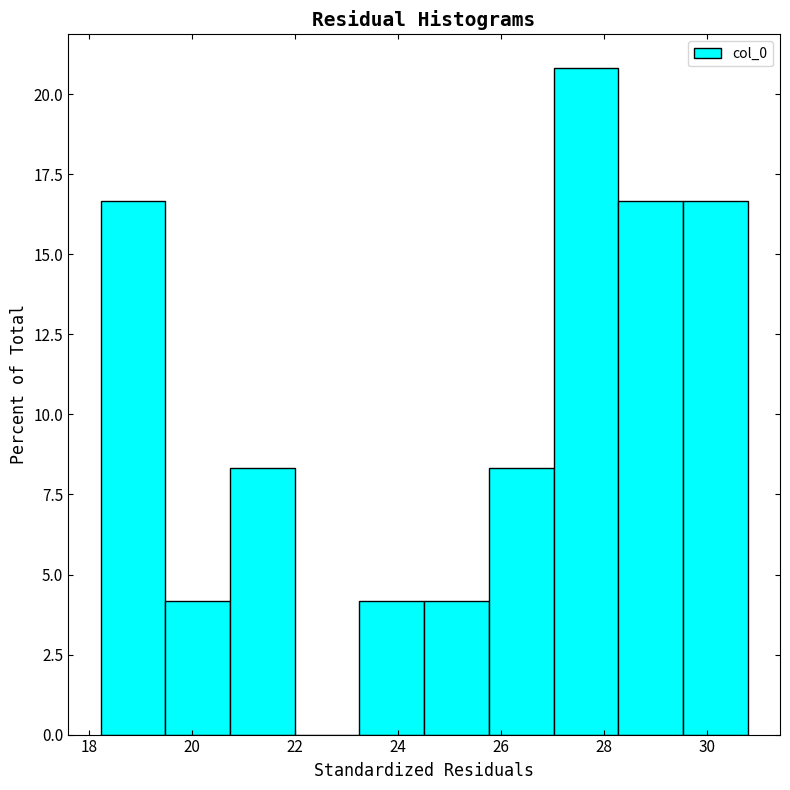

Over which range of the x-axis is the bar tallest?

27.0 to 28.2